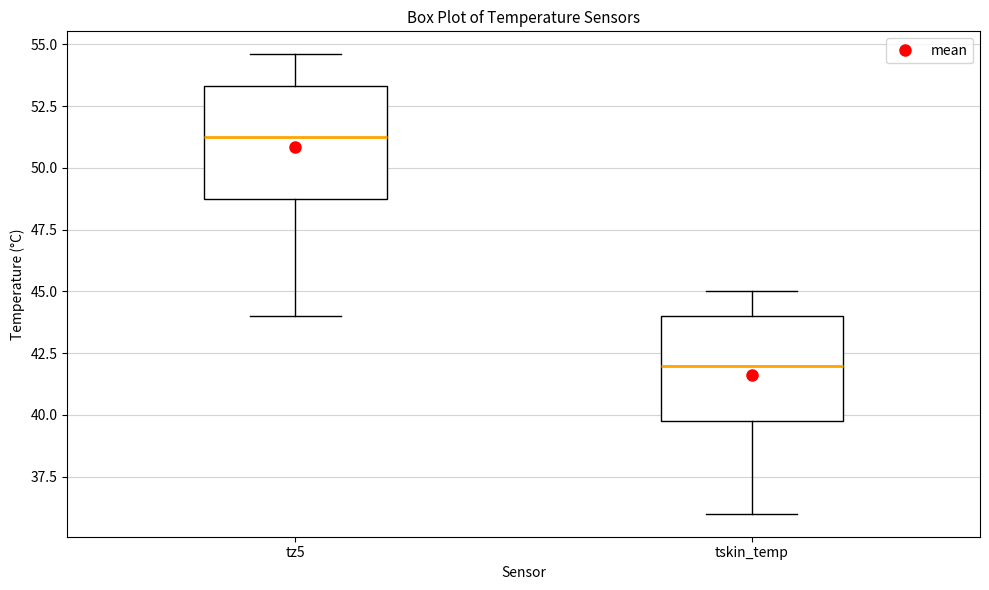

Where is the upper edge of the box for tz5 on the y-axis? The values are not printed on the chart, so give them approximately, as read against the axis.

53.5